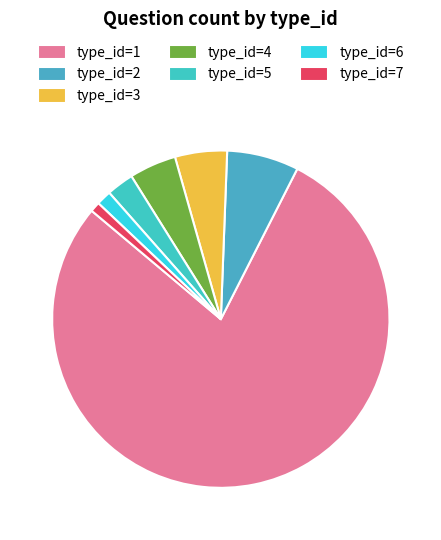

Count the number of slices in the pie.

7